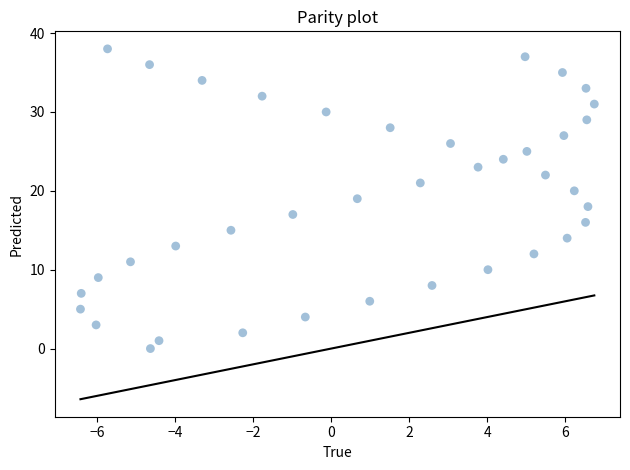

Count the number of points in this scatter plot.

39